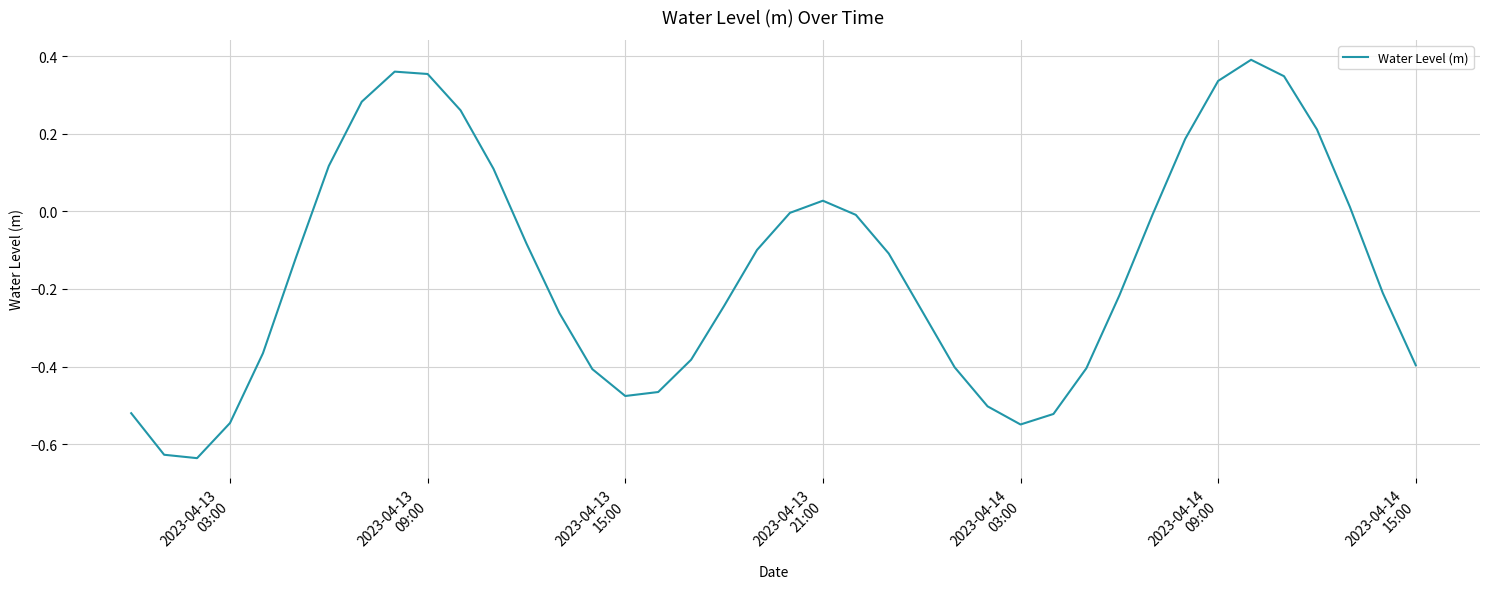

What is the difference between the maximum and minimum values?

1.0